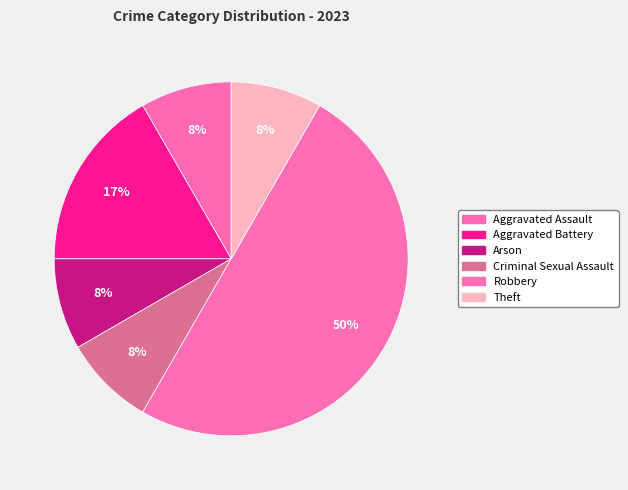

To the nearest percent, what is the difference between the Aggravated Battery and Theft slice percentages?

8%